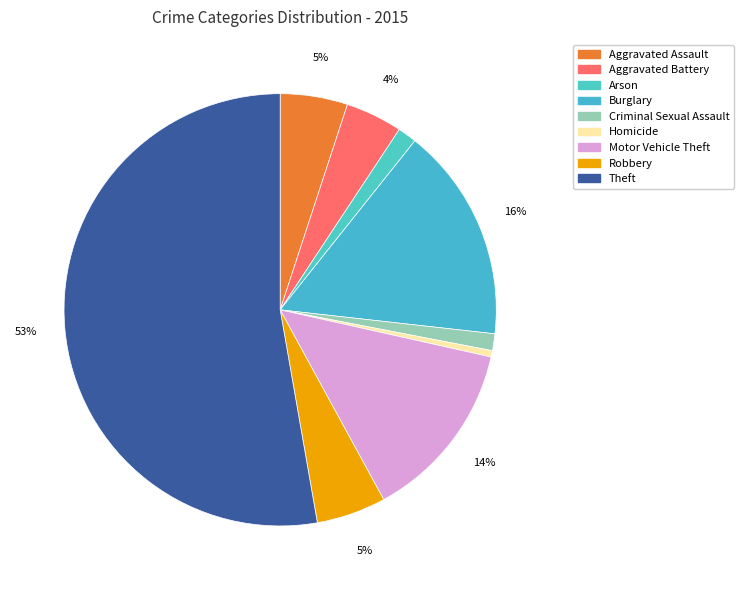

What is the largest slice in the pie chart?

Theft